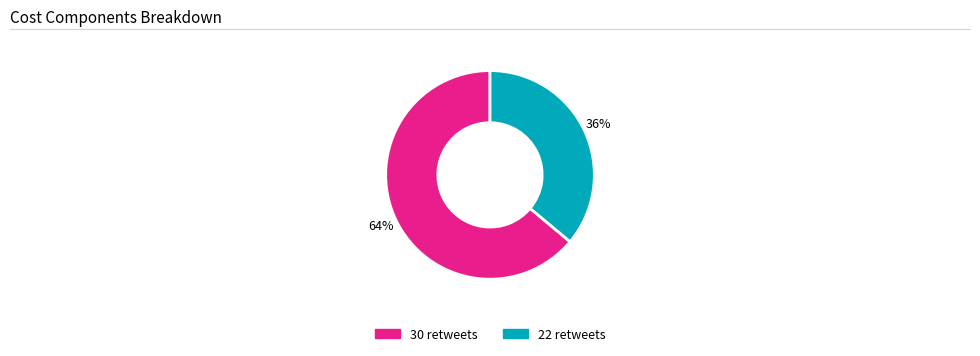

To the nearest percent, what portion does 22 represent?

36%